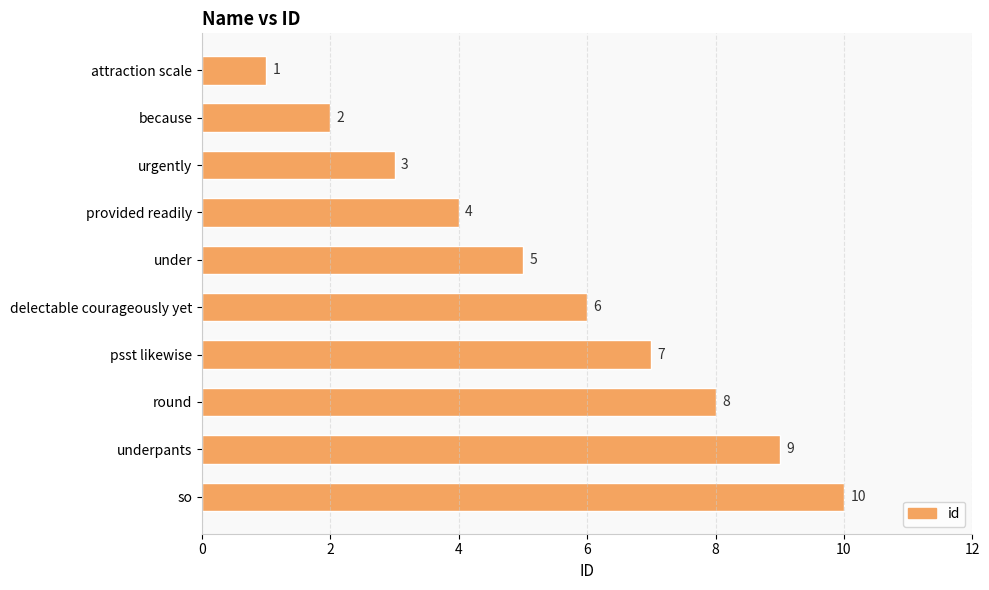

What is the ratio of the value at round to the value at psst likewise?

1.1